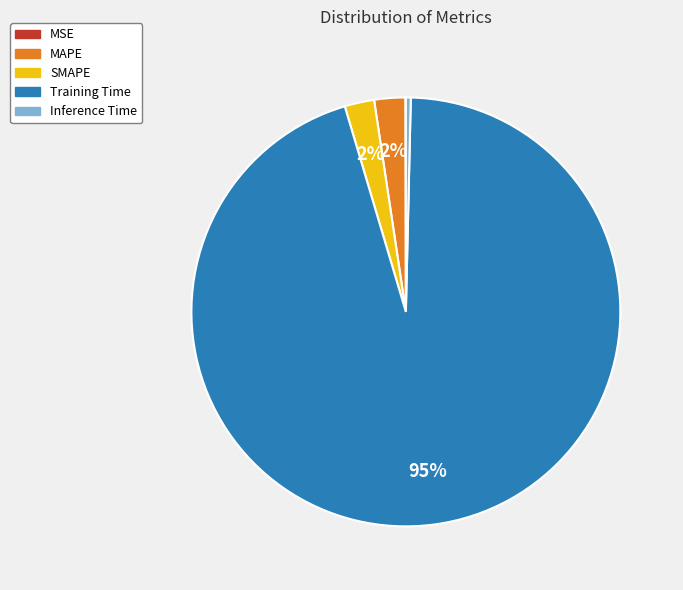

To the nearest percent, what is the average slice percentage?

20%